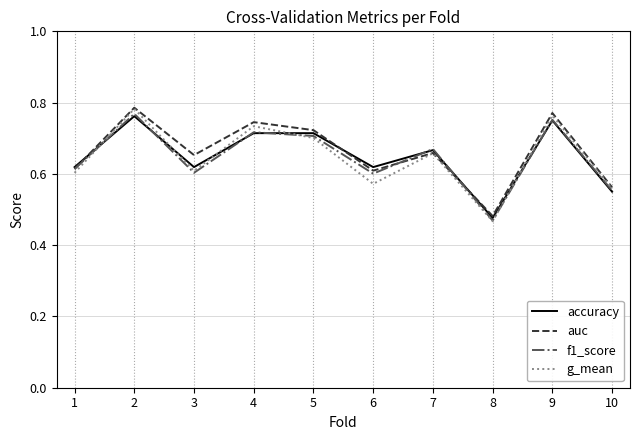

What are all the series names shown in the legend?

accuracy, auc, f1_score, g_mean